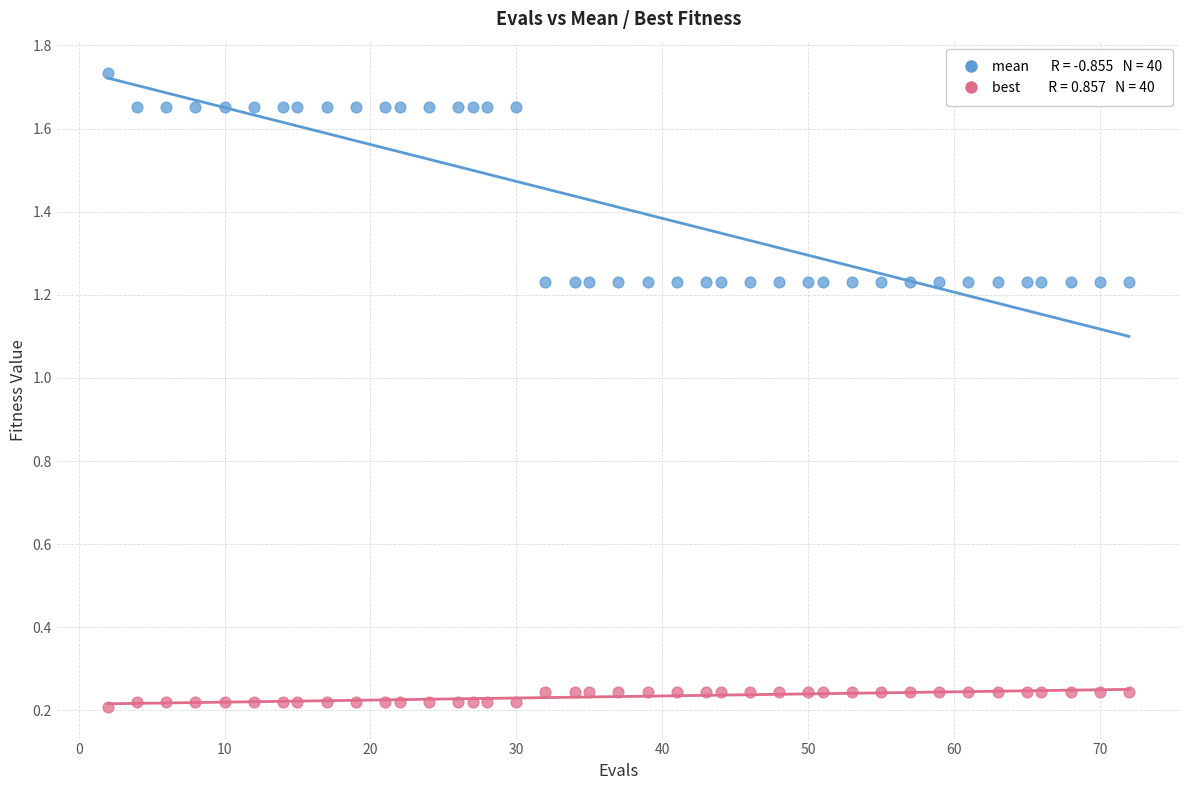

Across all data points, what is the range of X values (max minus min)?

70.0